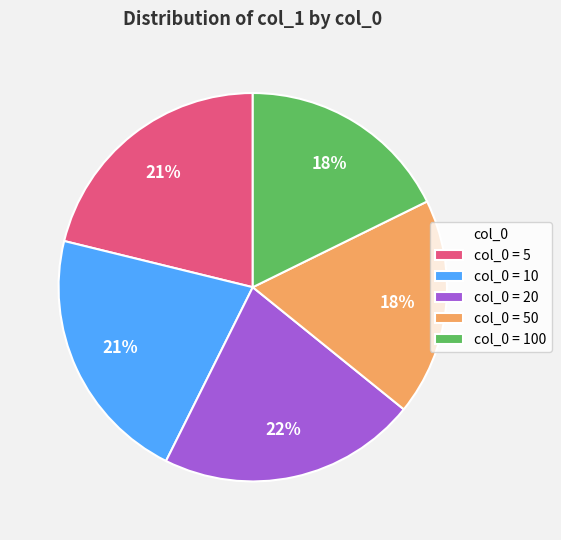

Is there any slice that represents more than half of the pie?

No